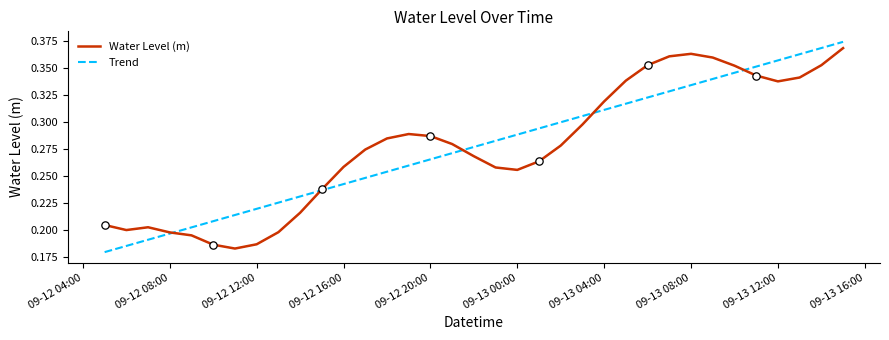

Which series has the largest range (max minus min)?

Trend